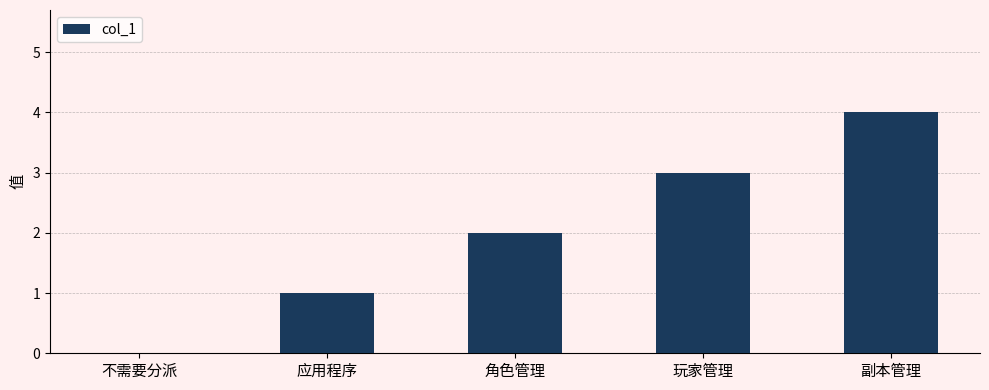

Reading left to right, what are all the values shown in this chart?

不需要分派=0	应用程序=1	角色管理=2	玩家管理=3	副本管理=4